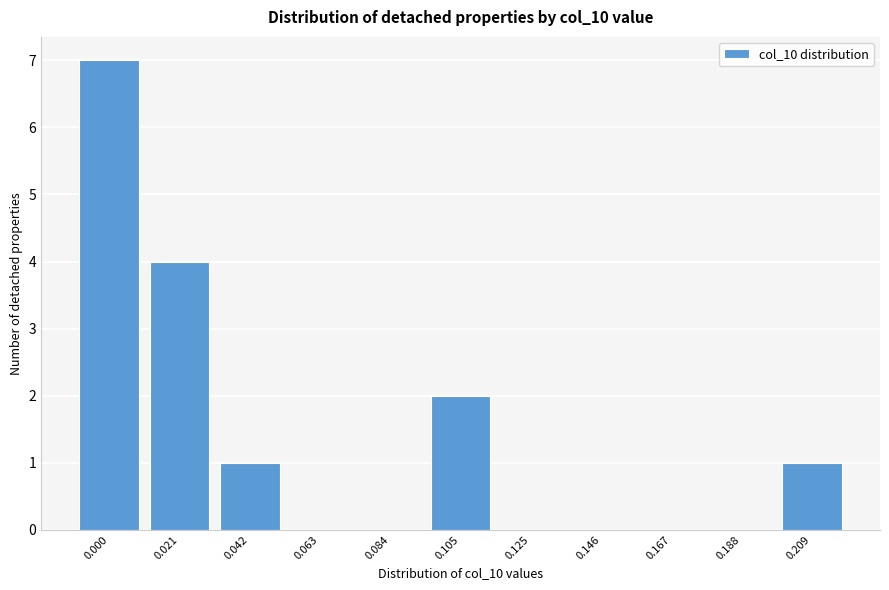

Reading left to right, extract all data points from this chart.

0.000=7	0.021=4	0.042=1	0.063=0	0.084=0	0.105=2	0.125=0	0.146=0	0.167=0	0.188=0	0.209=1